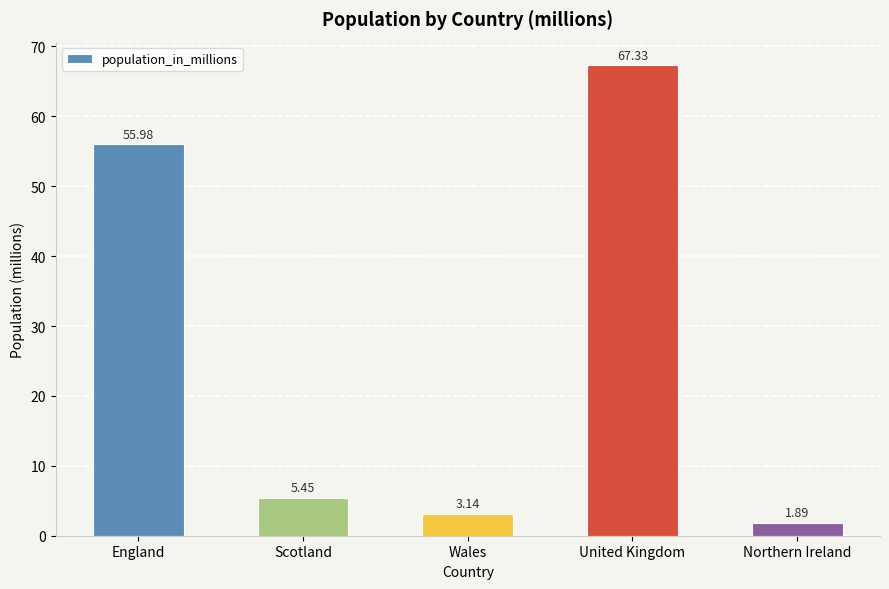

What is the difference between the second highest and second lowest values?

52.8